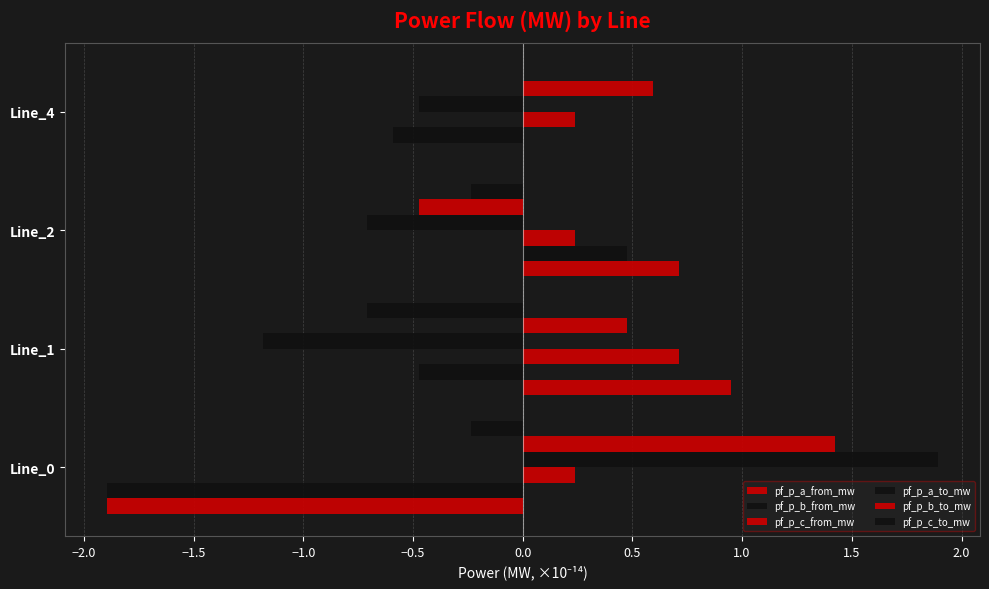

List the series in order of their peak value, lowest first.

pf_p_c_to_mw, pf_p_b_from_mw, pf_p_c_from_mw, pf_p_a_from_mw, pf_p_b_to_mw, pf_p_a_to_mw